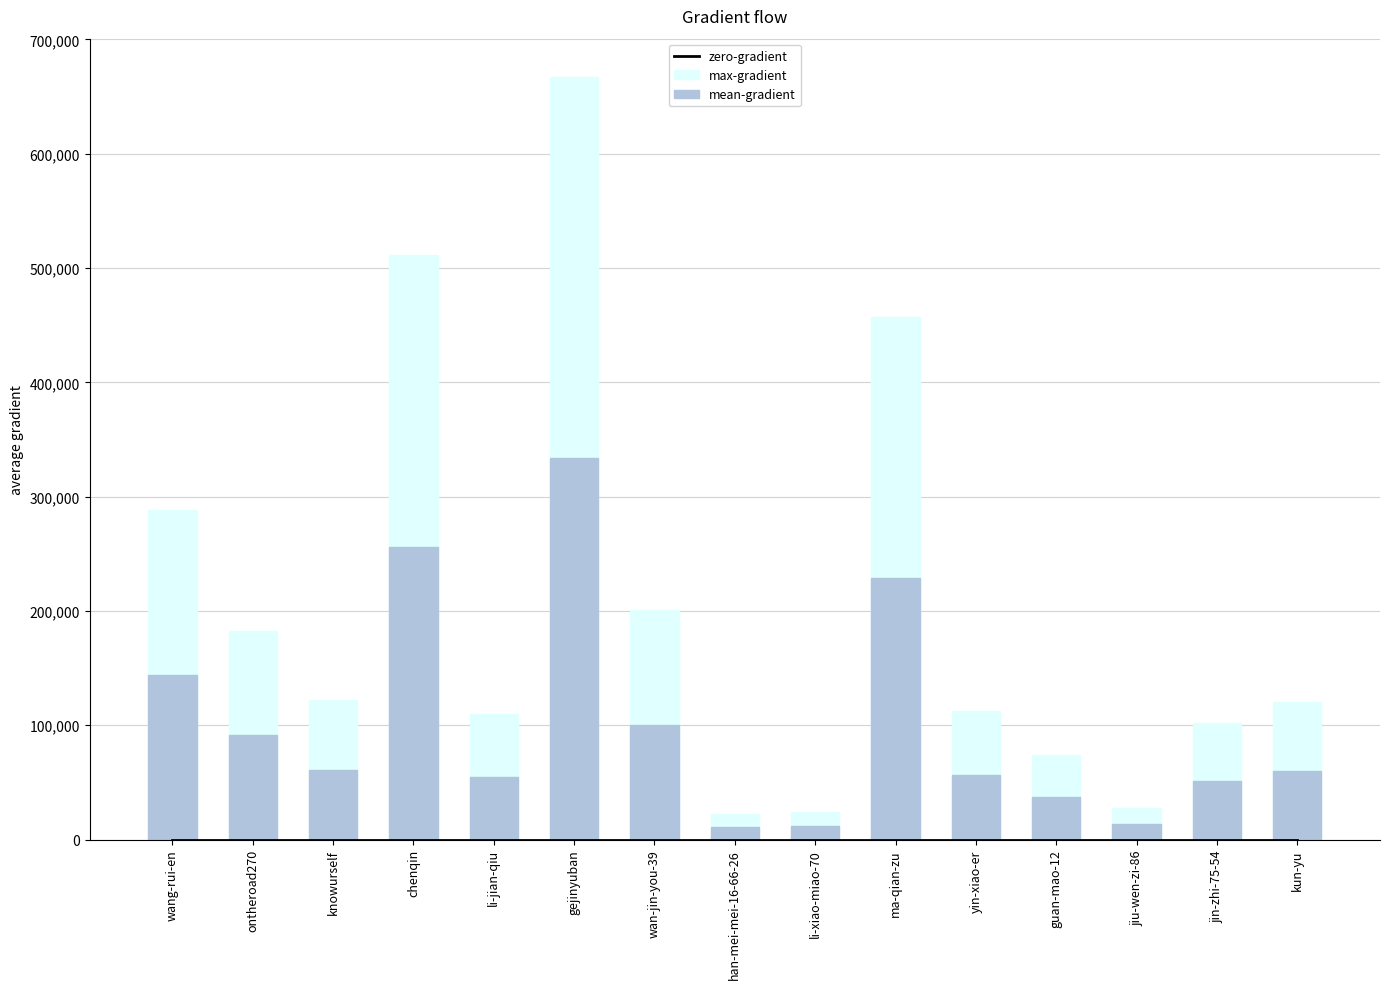

What is the sum of the mean-gradient values at gejinyuban and wan-jin-you-39?

434217